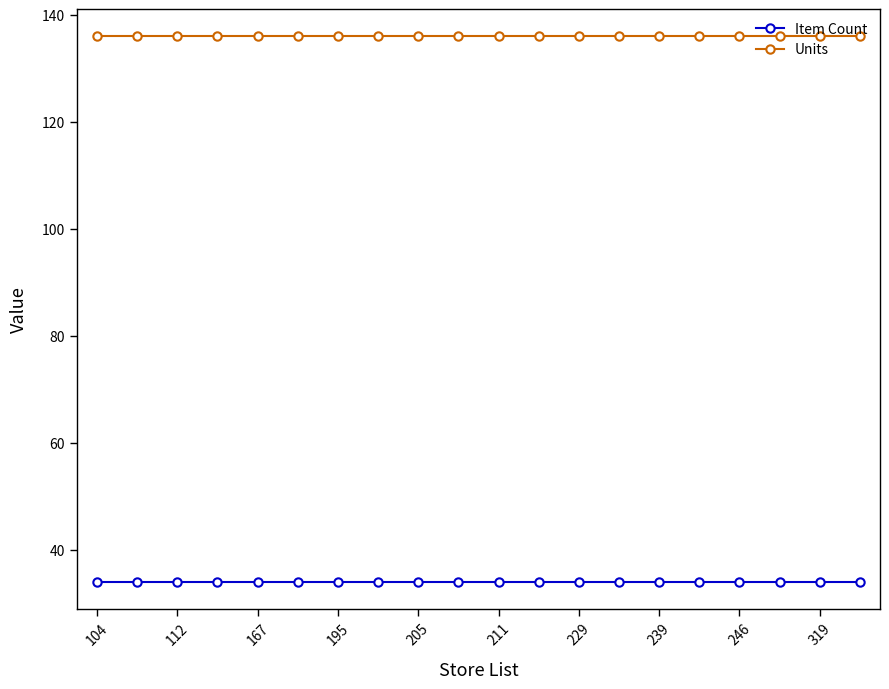

What is the minimum value for Units?

136